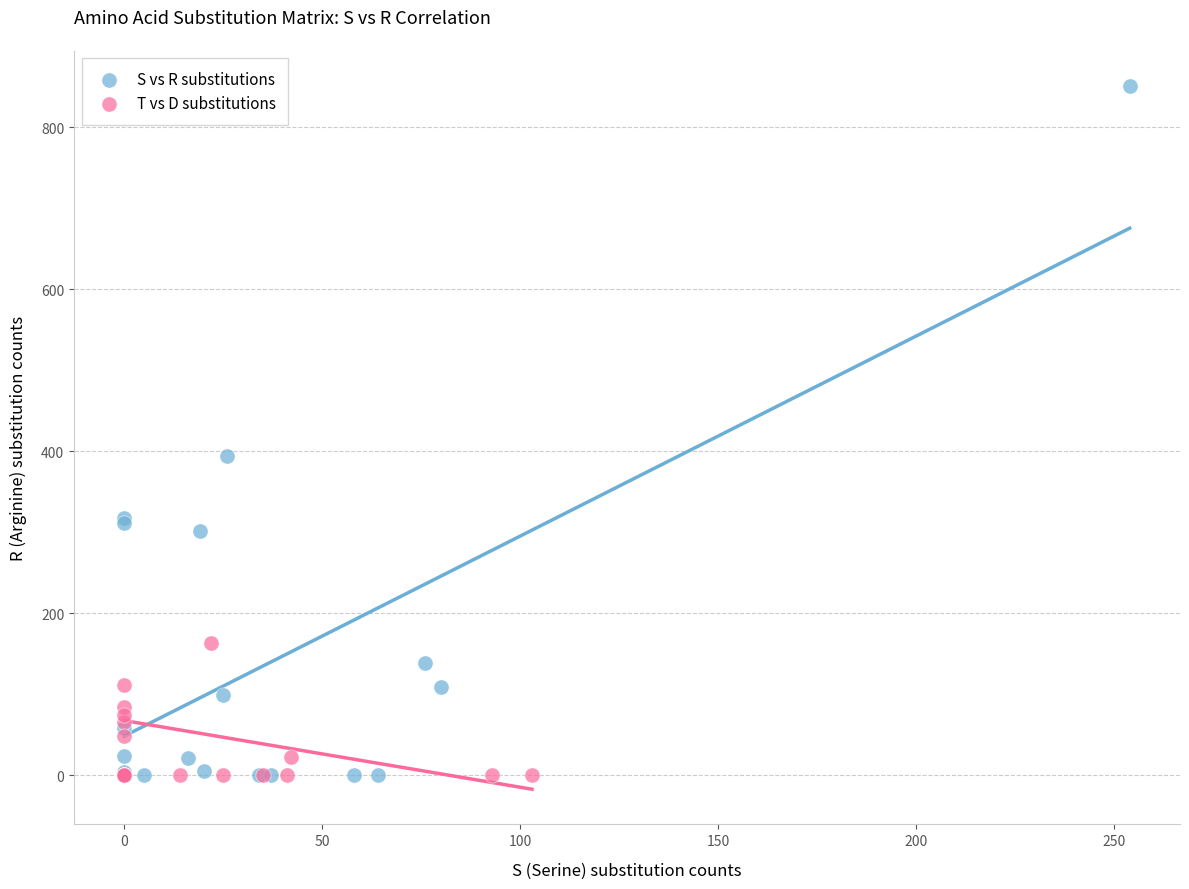

Which series has the widest spread of Y values?

S vs R substitutions